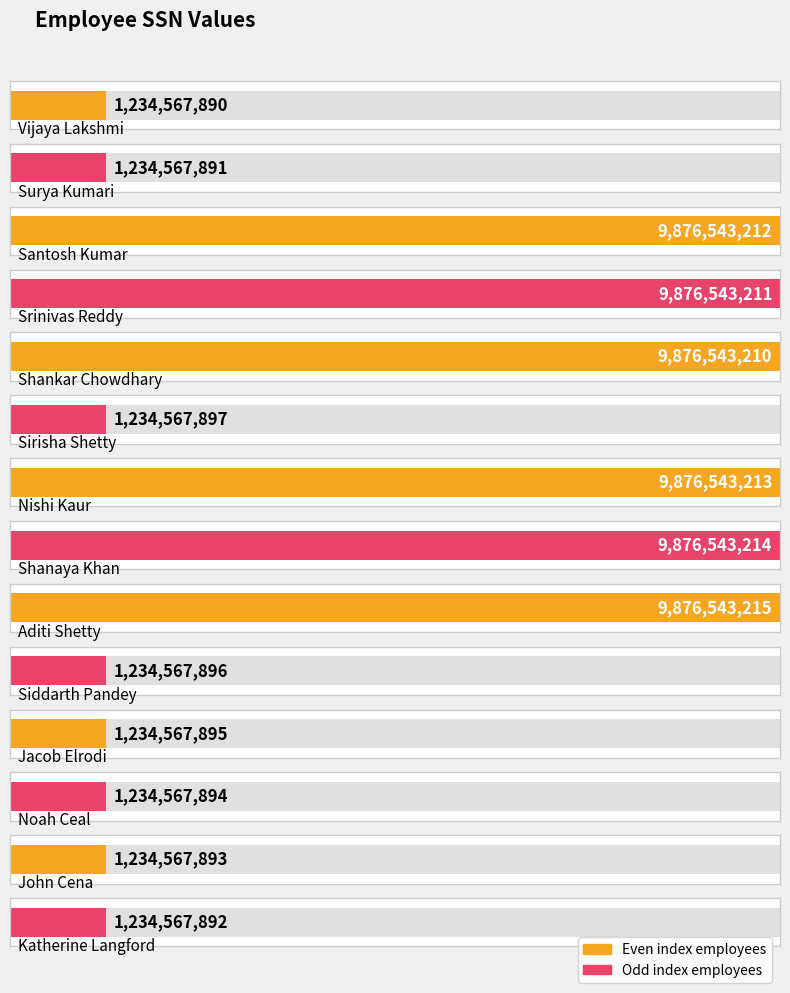

Between Katherine Langford and Shankar Chowdhary, which is larger?

Shankar Chowdhary